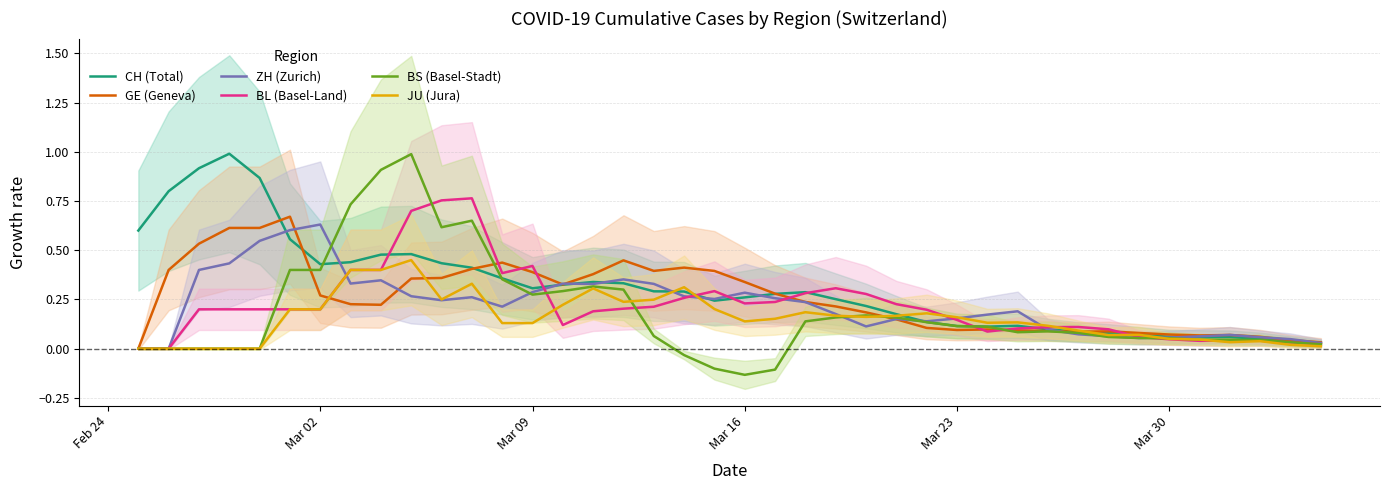

What is the maximum value for BS (Basel-Stadt)?

1.0